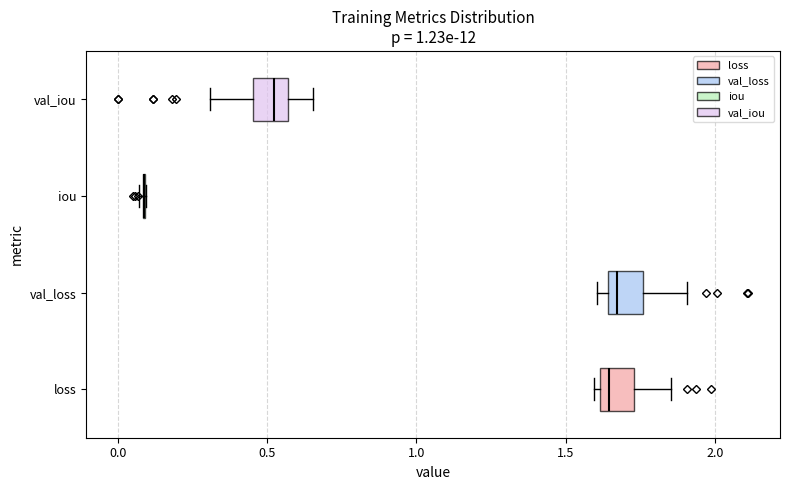

Reading bottom to top, read every box against the x-axis: the position of its median line, the range the box covers, and the ends of its whiskers. The values are not printed on the chart, so give them approximately, as read against the axis.

loss: median 1.65, box 1.60 to 1.75, whiskers 1.60 (just left of the box's left edge) to 1.85
val_loss: median 1.65 (just right of the box's left edge), box 1.65 to 1.75, whiskers 1.60 to 1.90
iou: box collapsed to a line at 0.10, whiskers 0.05 to 0.10
val_iou: median 0.50, box 0.45 to 0.55, whiskers 0.30 to 0.65